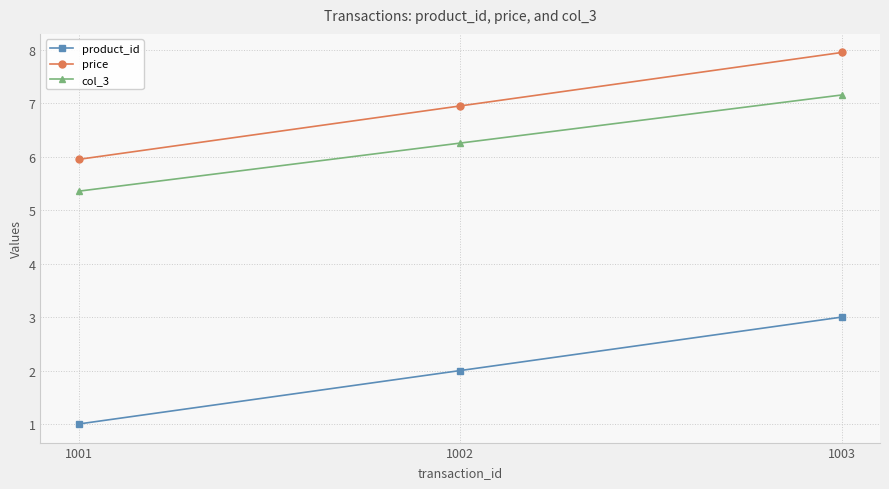

What is the difference between the price values at 1001 and 1002?

1.0